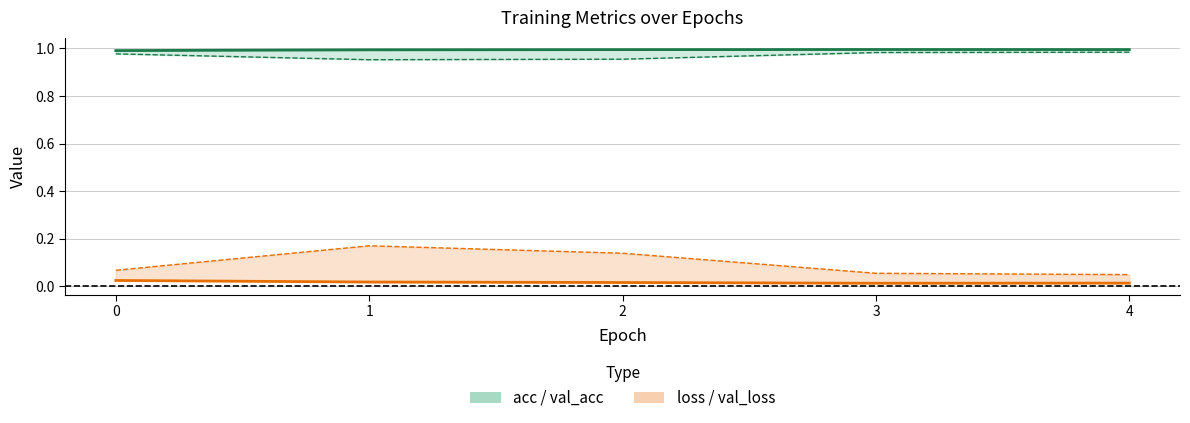

Which series has the largest range (max minus min)?

loss (center)